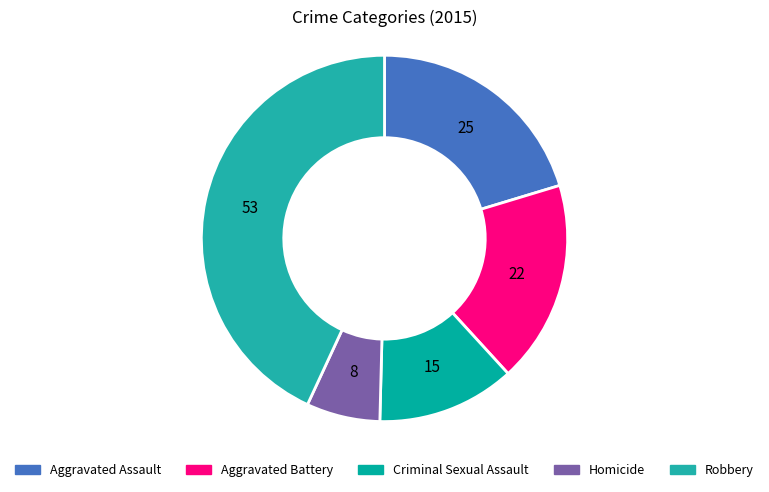

What is the smallest slice in the pie chart?

Homicide